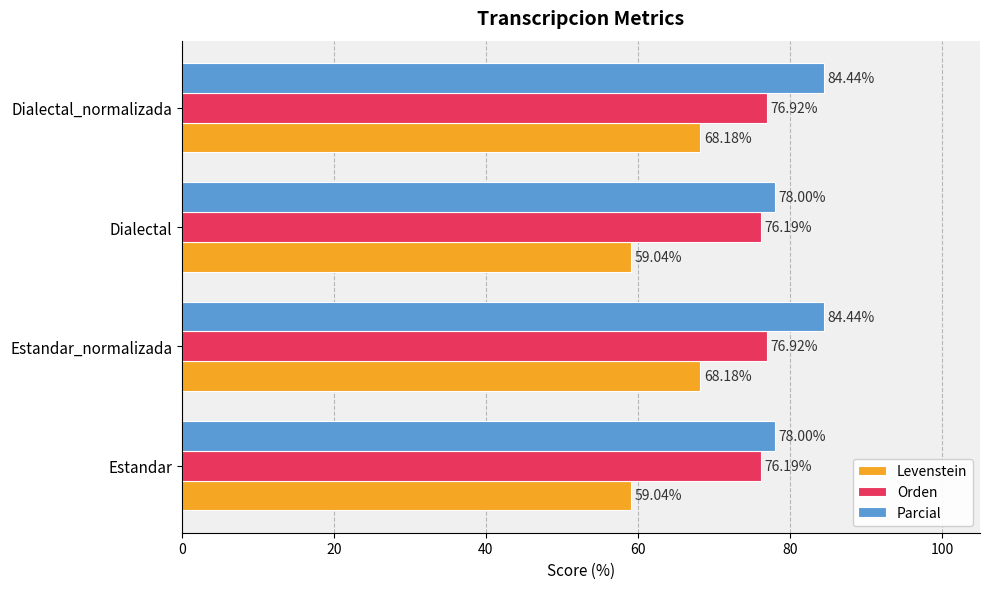

What is the sum of the Parcial values at Dialectal and Estandar_normalizada?

162.4